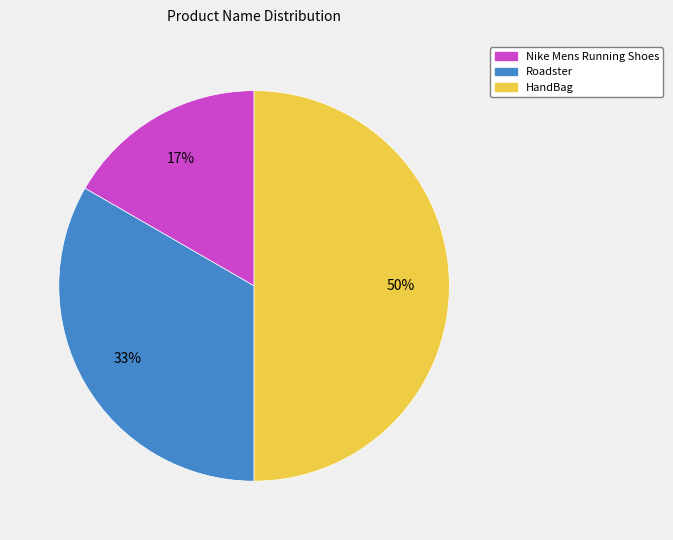

Combined, do HandBag and Roadster account for over 50%?

Yes